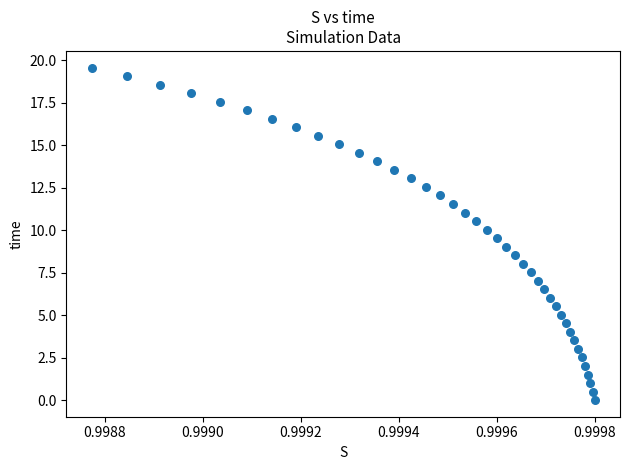

What is the range of Y values (max minus min)?

19.6